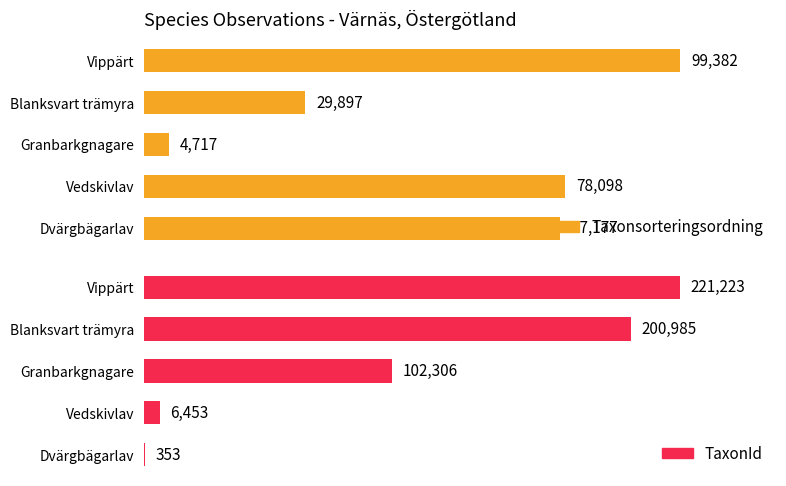

How many bars are there in each group?

2